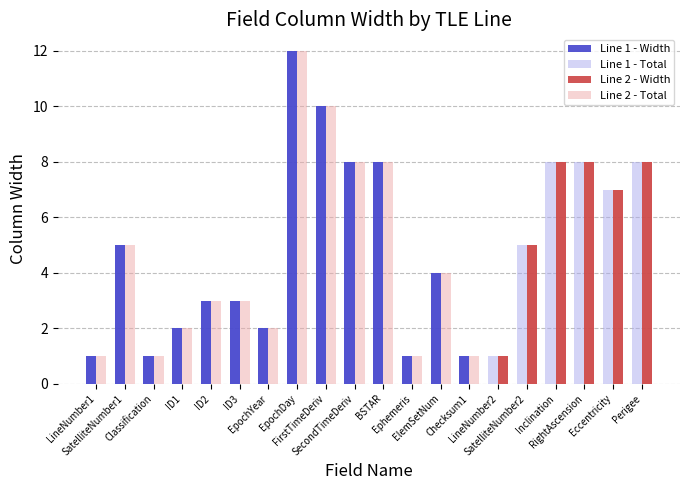

What is the label of the 16th bar from the right?

ID2